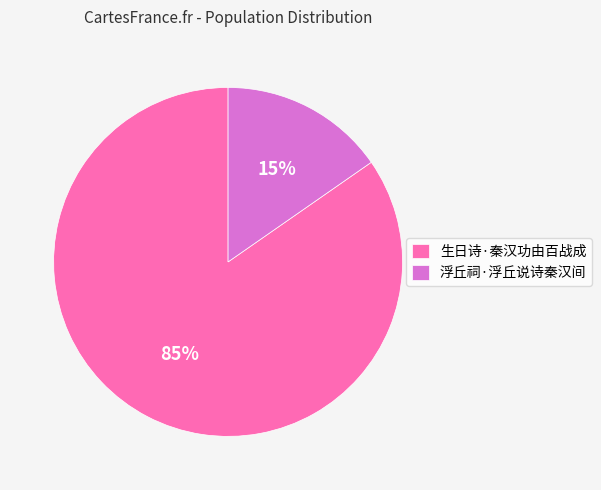

To the nearest percent, what is the average slice percentage?

50%